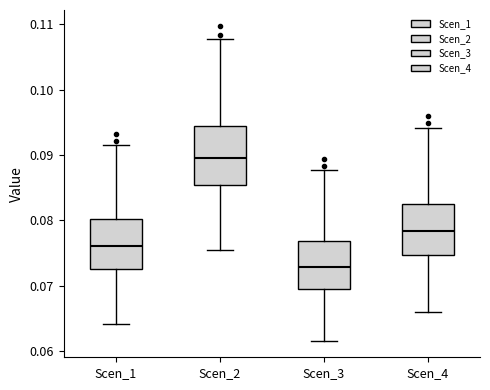

Where does the lower whisker of the box for Scen_3 end on the y-axis? The values are not printed on the chart, so give them approximately, as read against the axis.

0.061